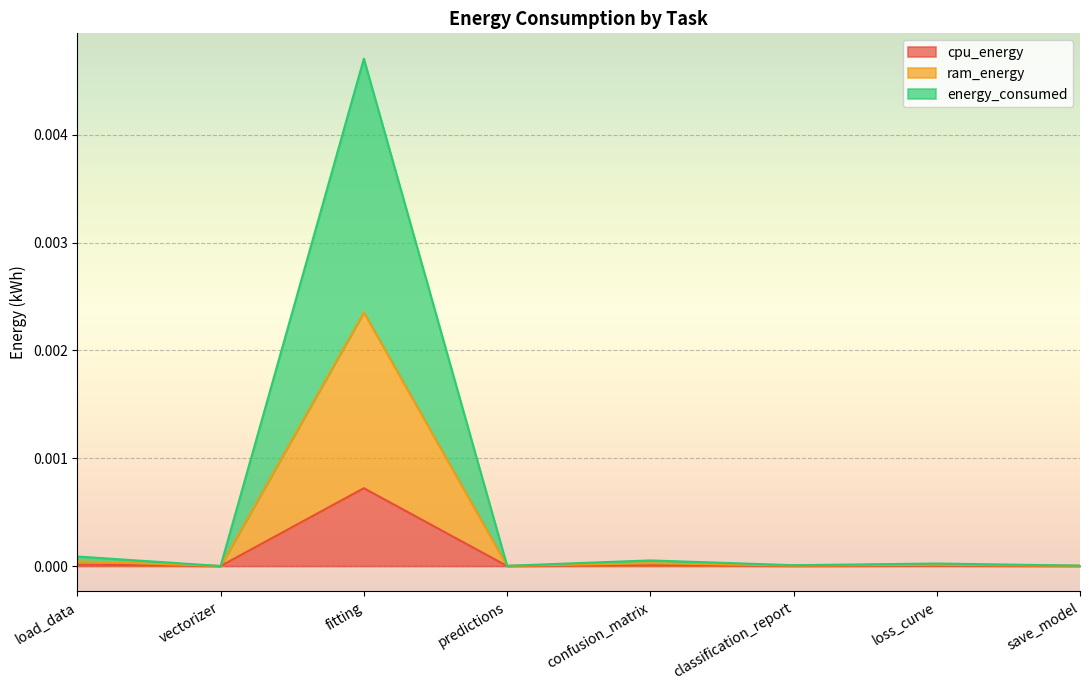

How many lines are shown in the chart?

3